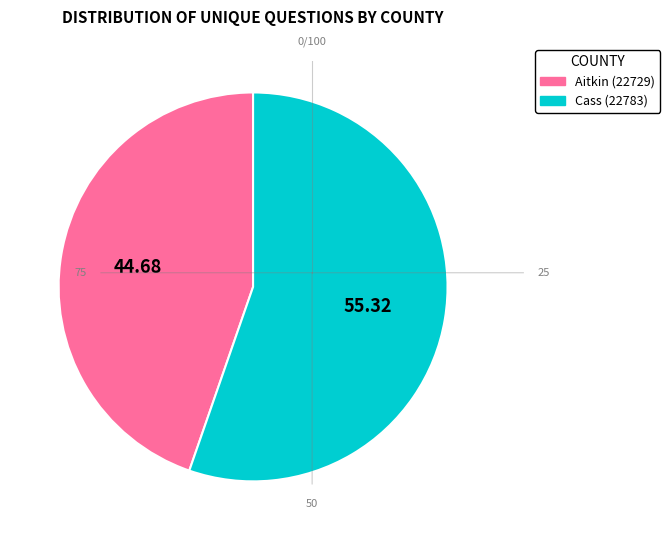

Do Cass (22783) and Aitkin (22729) together represent more than half of the pie?

Yes